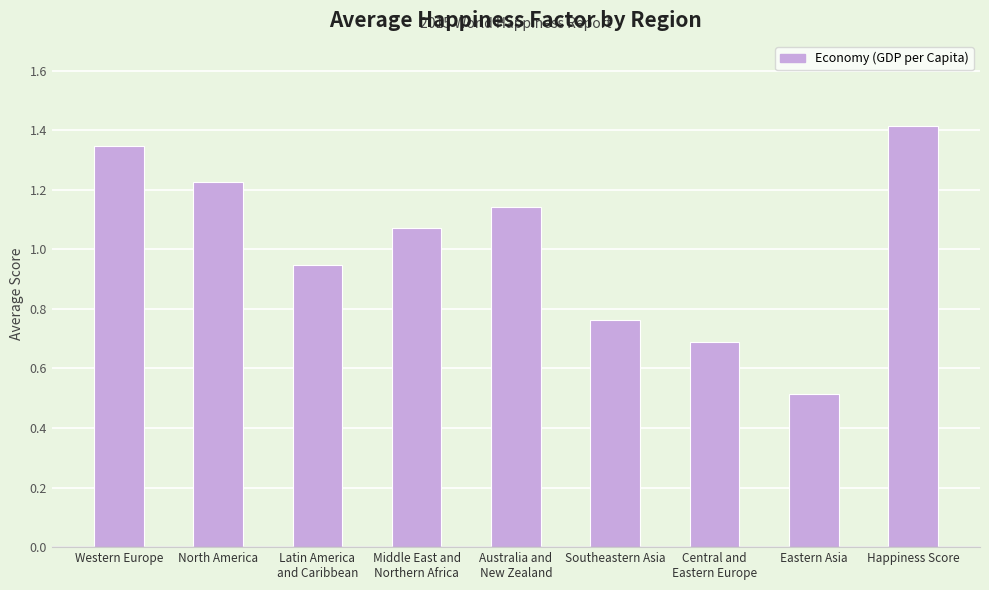

Where is the data nearest to the value 0?

Eastern Asia